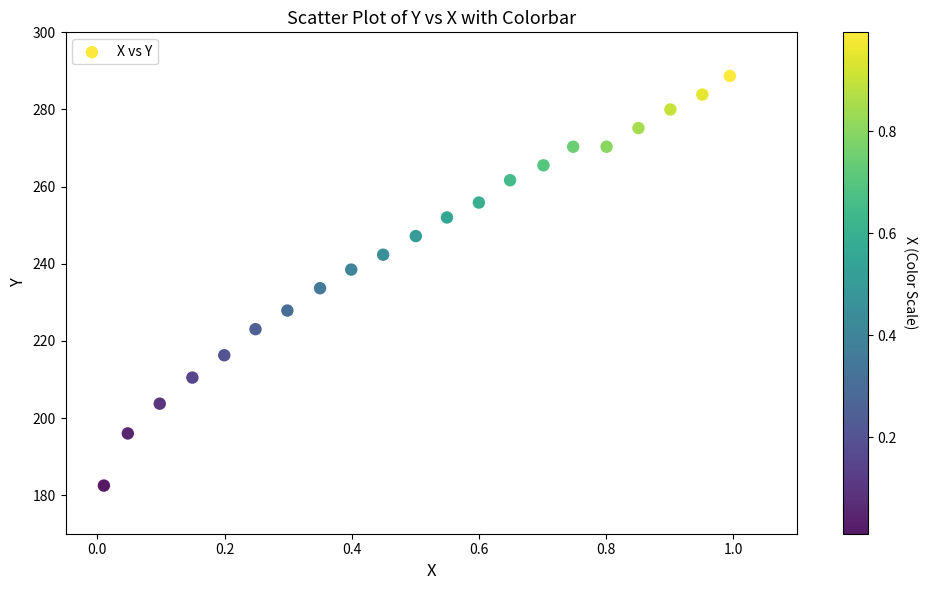

What is the range of Y values (max minus min)?

106.2